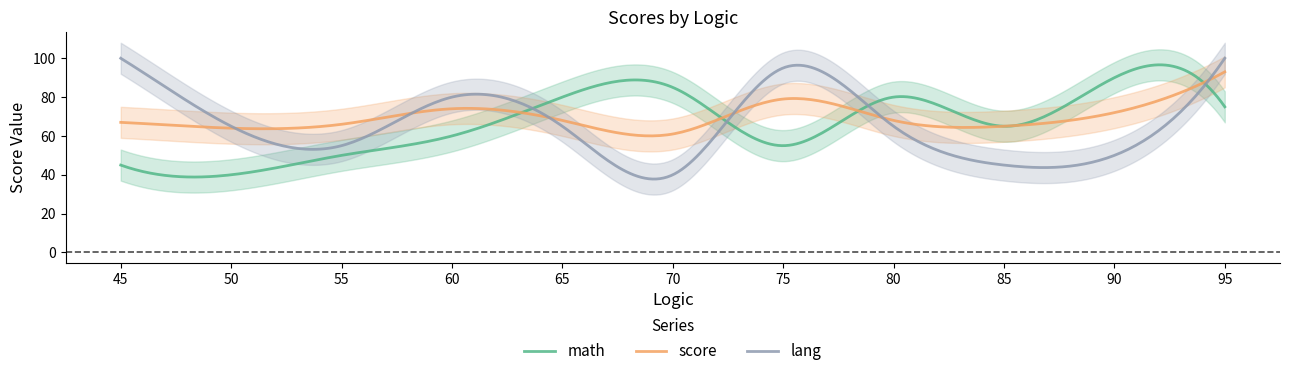

How many intersections are there between lang and math?

4